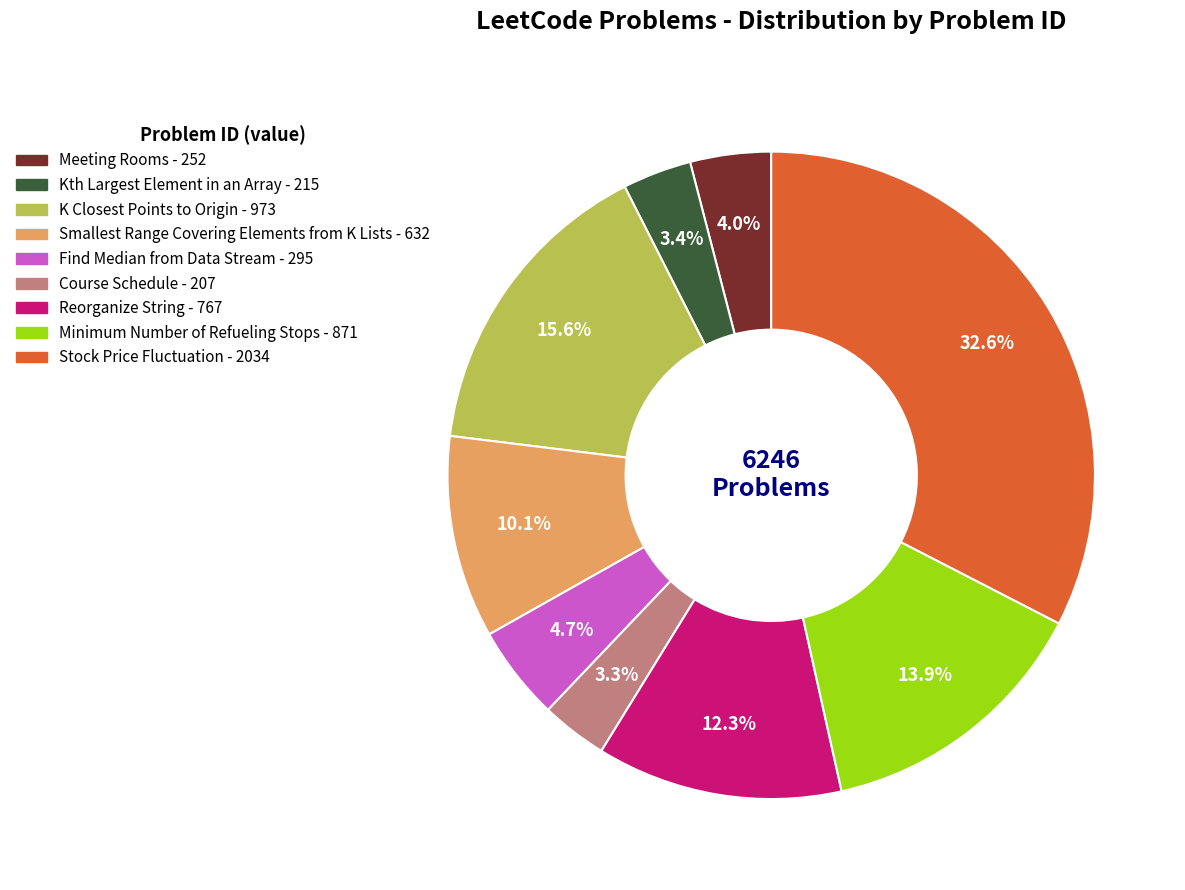

True or false: Kth Largest Element in an Array accounts for 3% of the total.

True